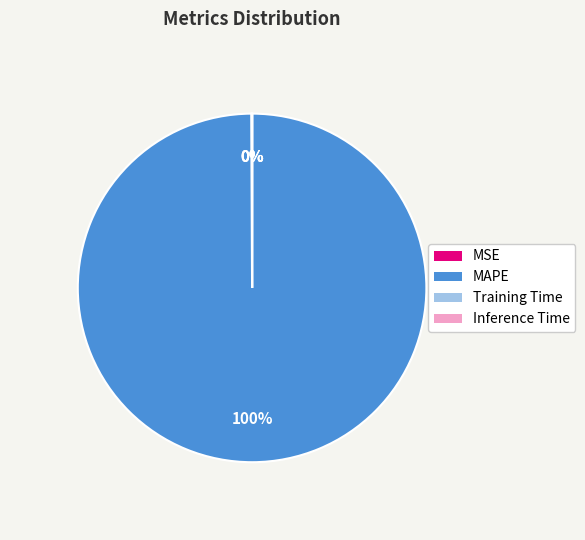

Which category has the biggest portion of the pie?

MAPE